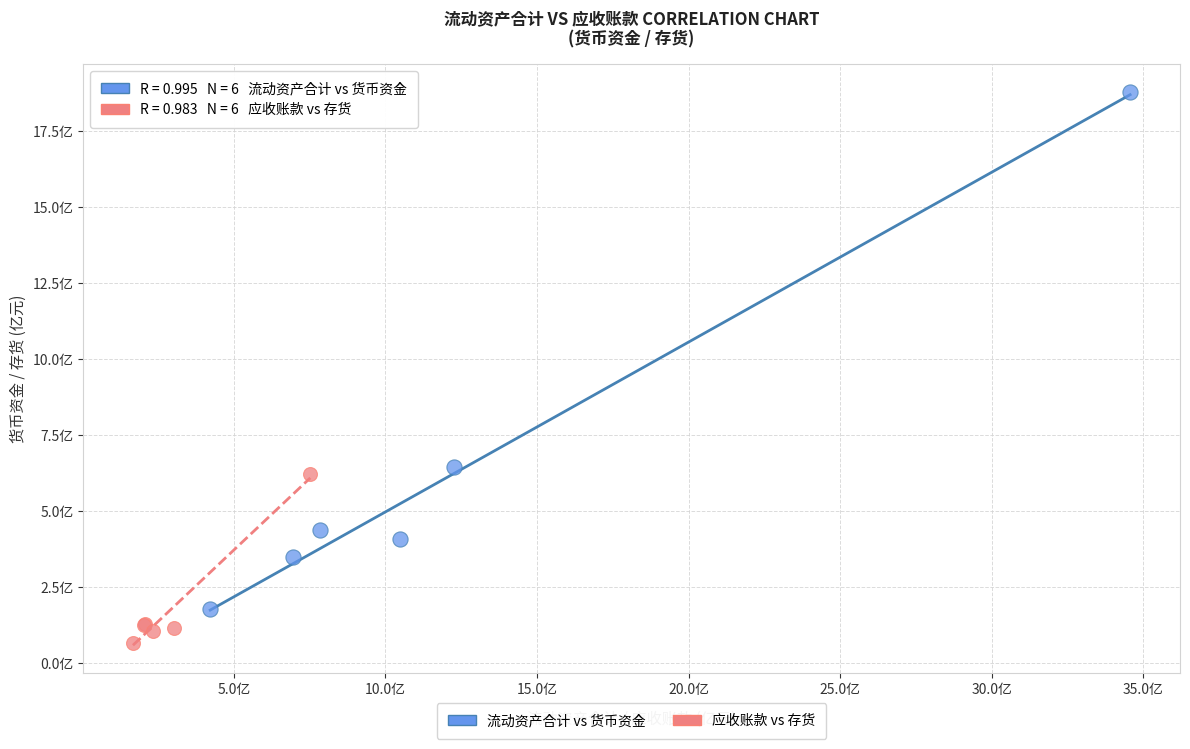

What are all the series names shown in the legend?

流动资产合计 vs 货币资金, 应收账款 vs 存货